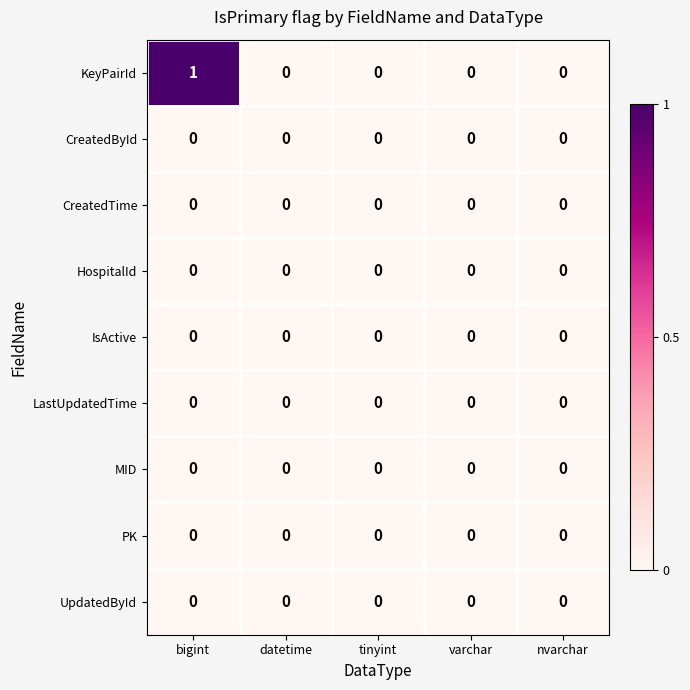

Is it true that UpdatedById equals 0 at datetime?

True